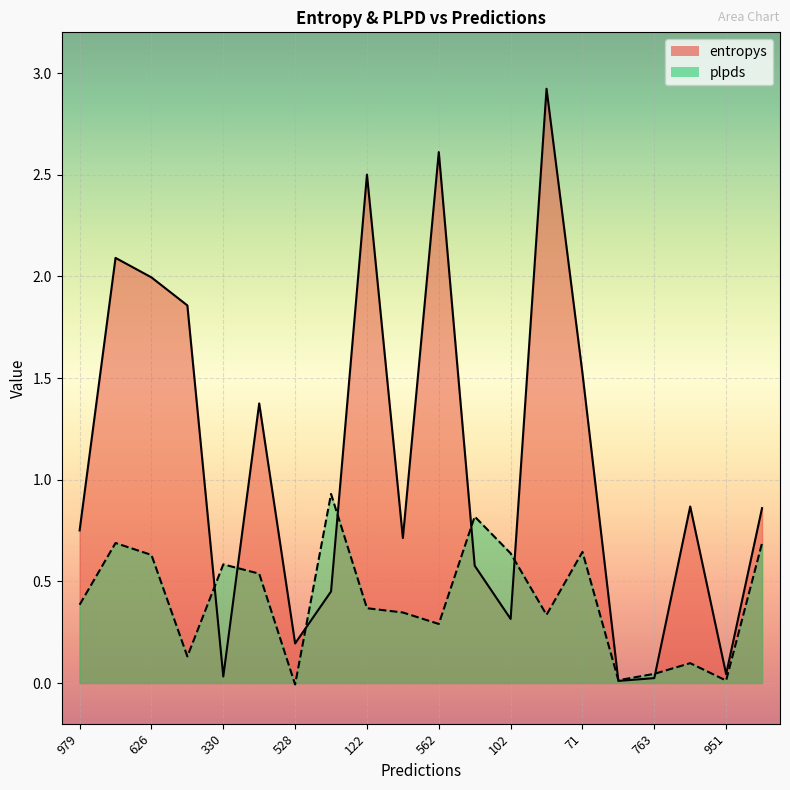

At which category is the sum across all series the highest?

544